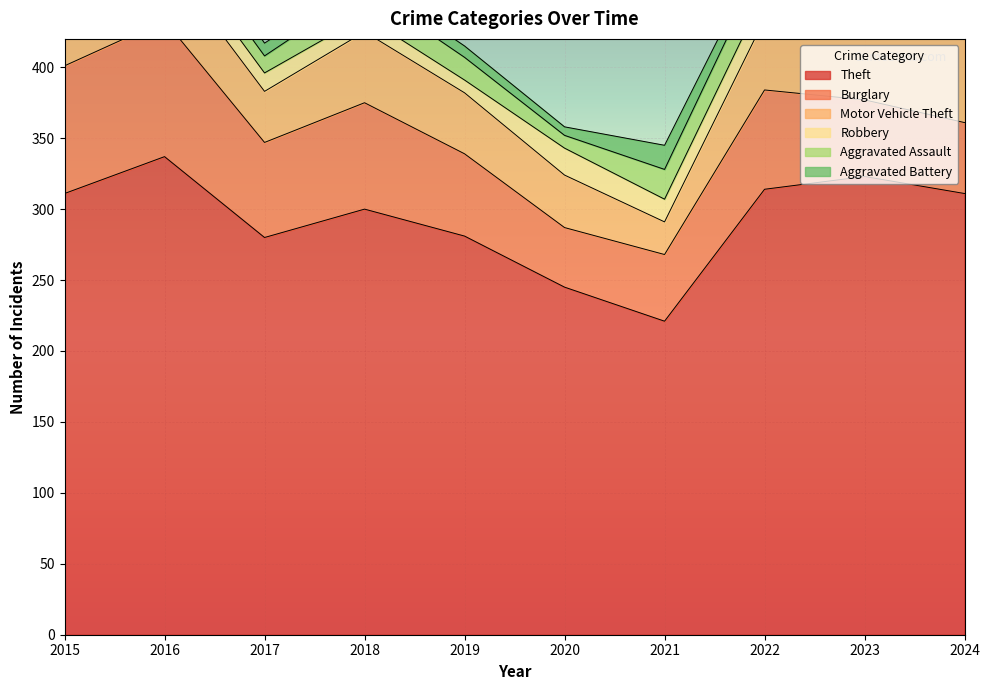

What are all the series names shown in the legend?

Theft, Burglary, Motor Vehicle Theft, Robbery, Aggravated Assault, Aggravated Battery